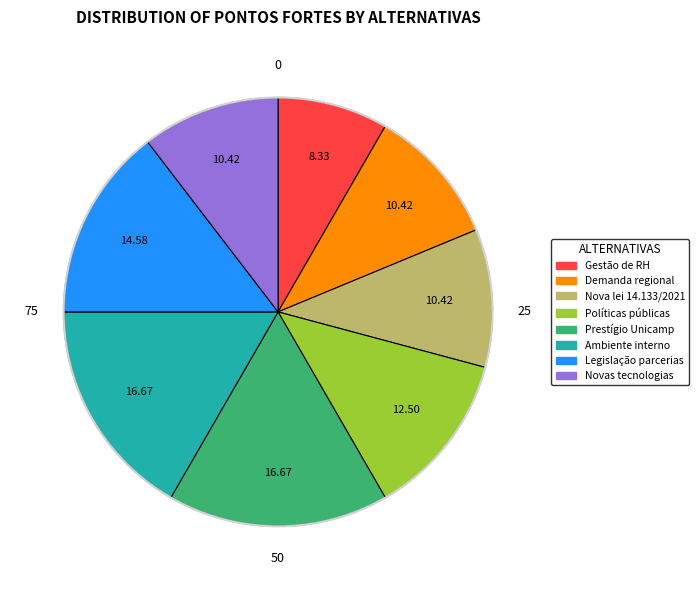

Does Demanda regional account for over 50% of the chart?

No